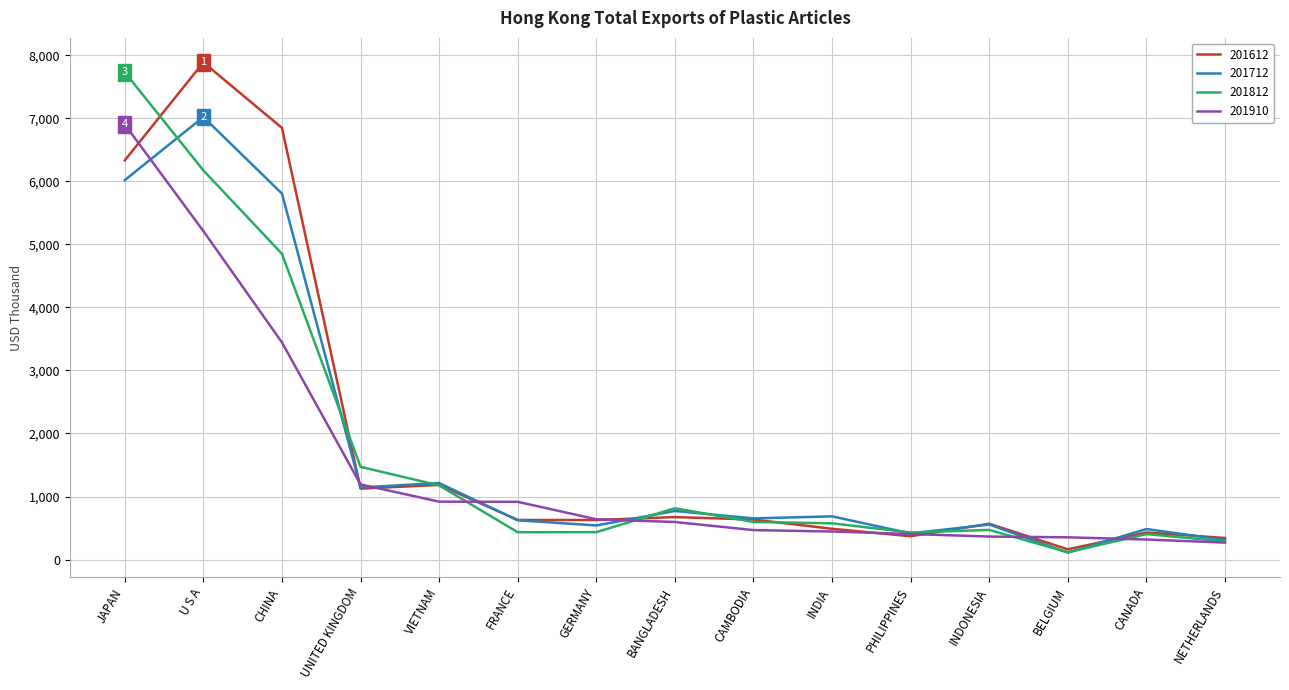

Where does the 201712 series first go above 652?

JAPAN